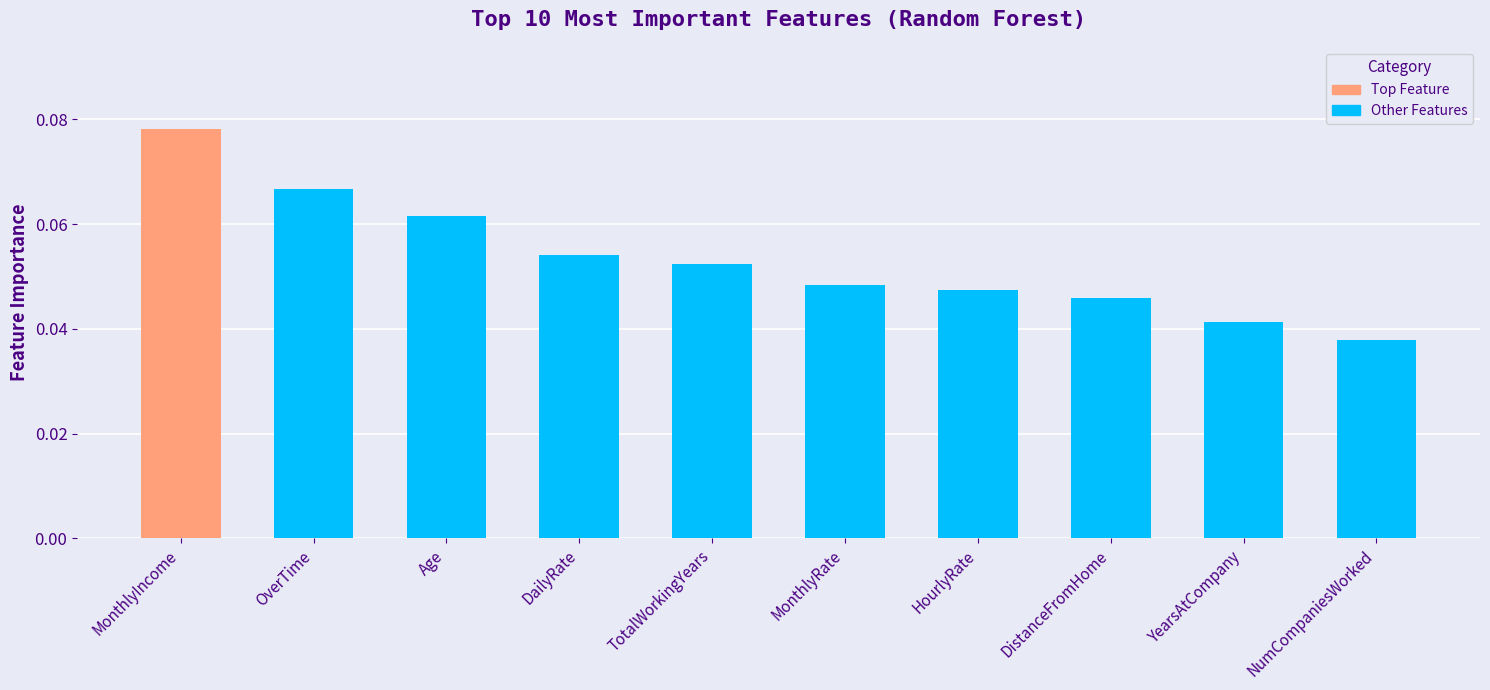

Does the chart contain stacked bars?

No